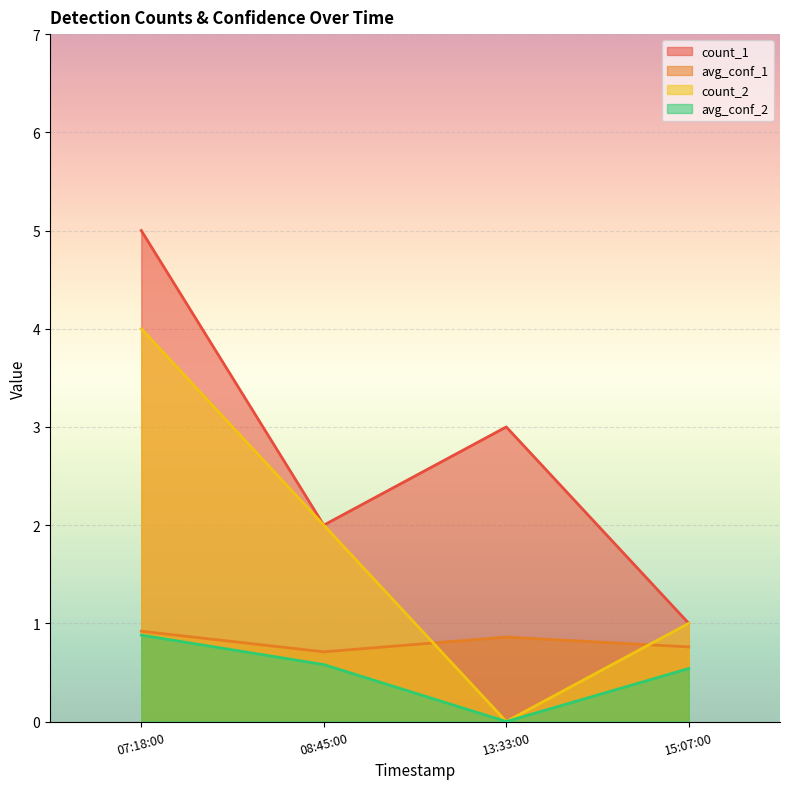

Which category has the highest value in the count_1 series?

07:18:00